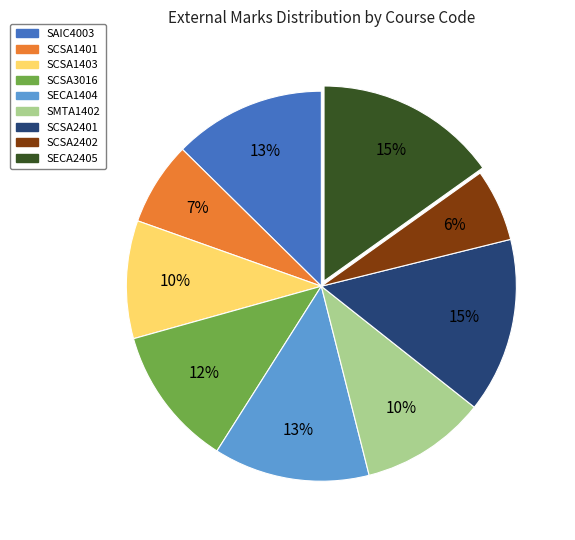

To the nearest percent, what percentage of the pie is SECA2405?

15%